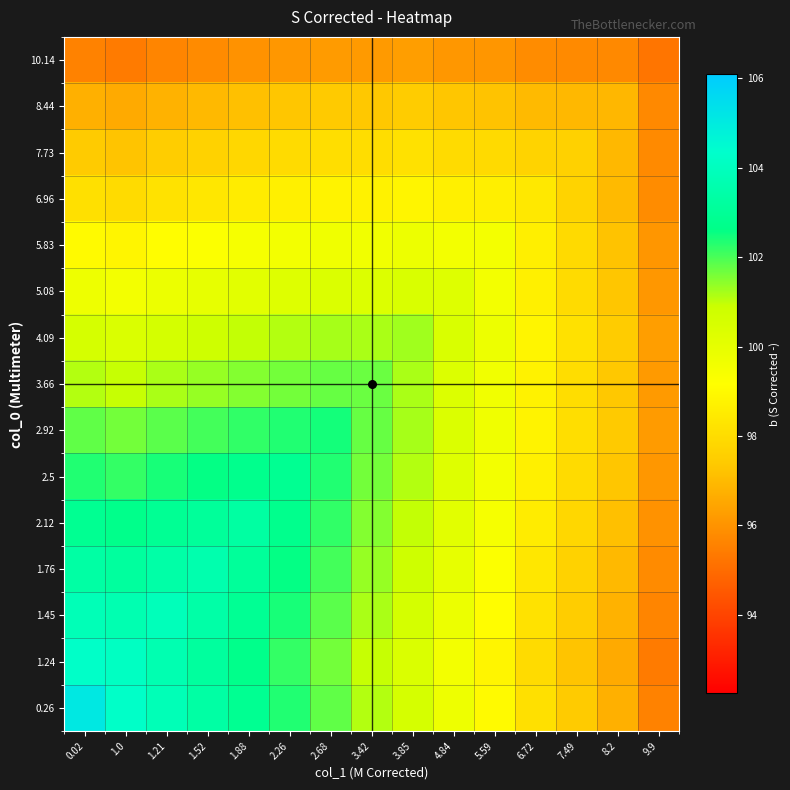

Between 3.85 and 2.26, which is larger?

2.26